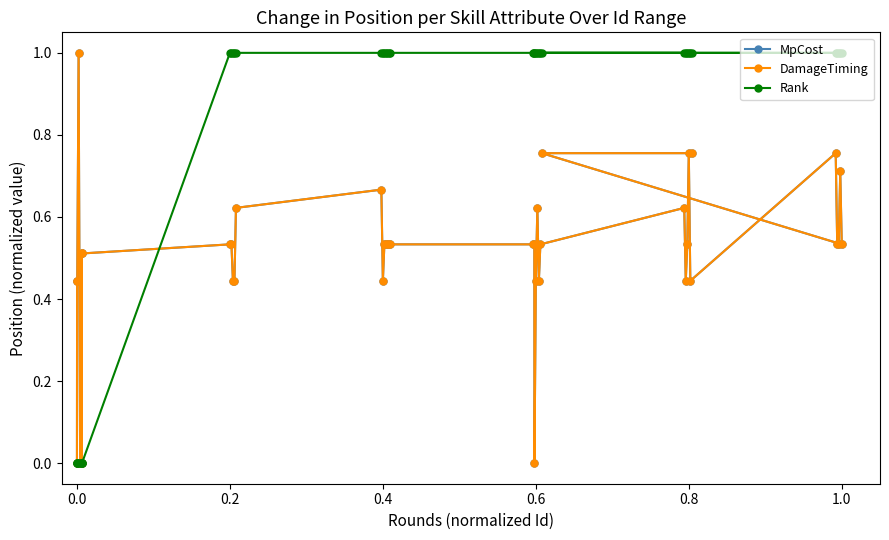

Does the chart have visible grid lines?

No